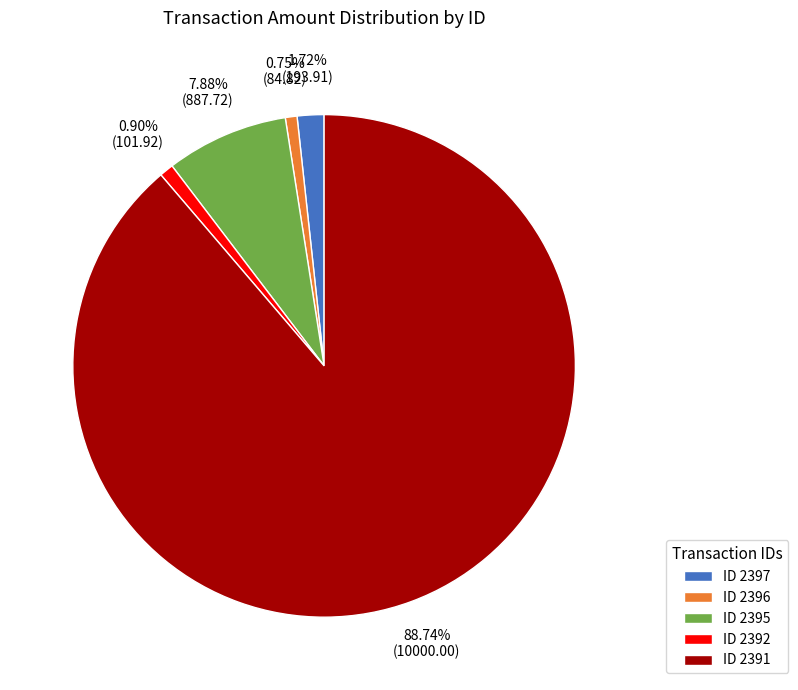

How many slices are in this pie chart?

5